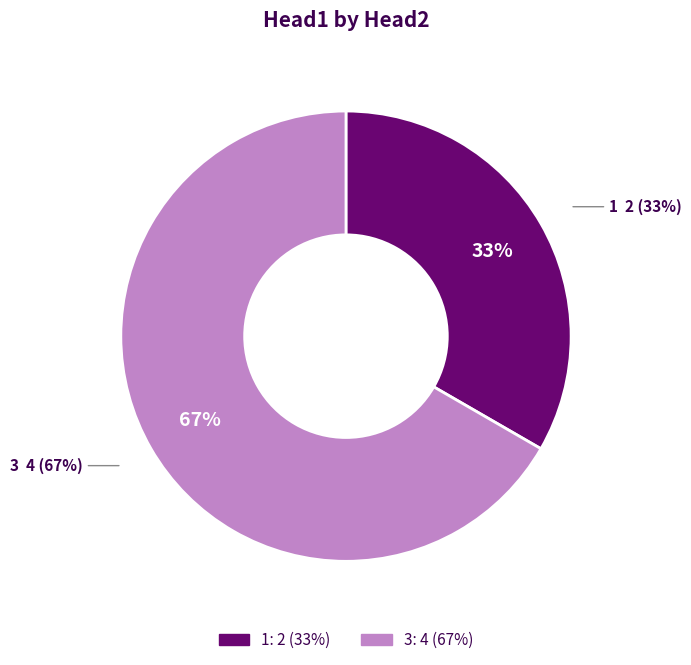

Rank the categories by value from highest to lowest.

3, 1